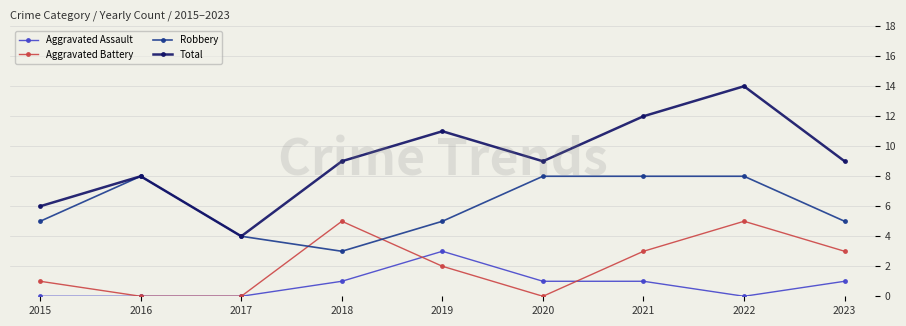

True or false: Total has more than 1 points higher than both neighbors.

True